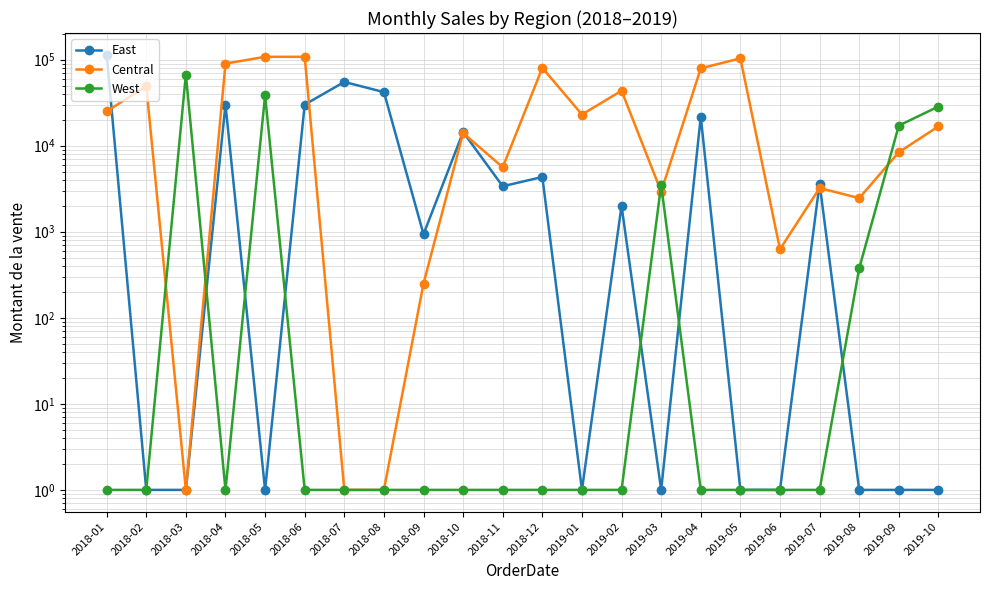

At which label does East first exceed 2000?

2018-01